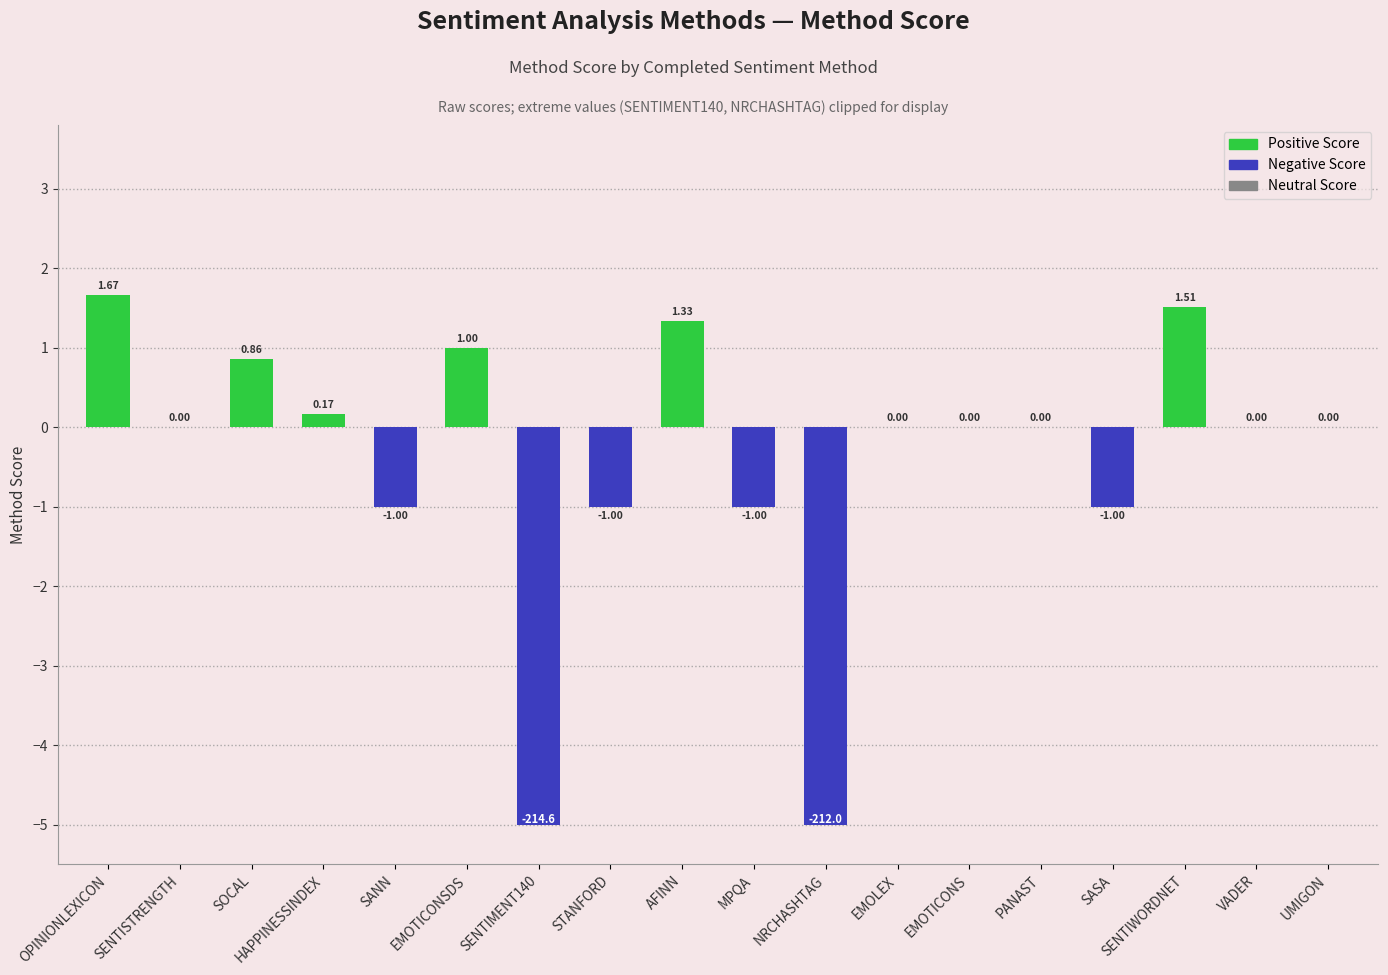

Are the bars horizontal?

No